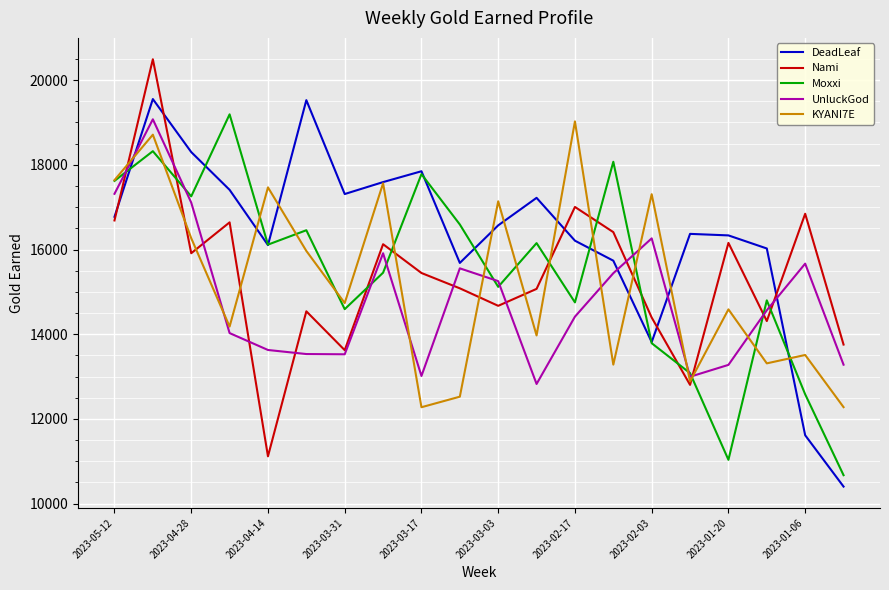

In UnluckGod, how many points are higher than both neighbors (excluding endpoints)?

5